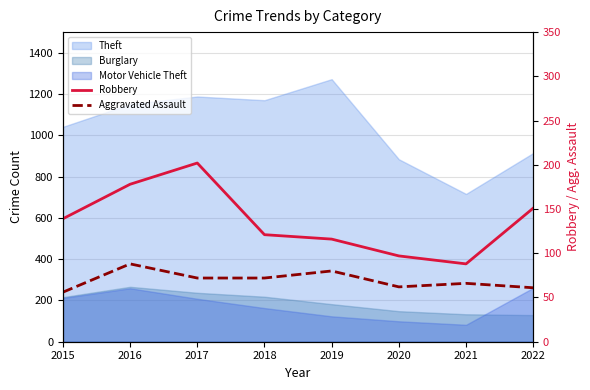

Does the chart display data point markers on the line(s)?

No